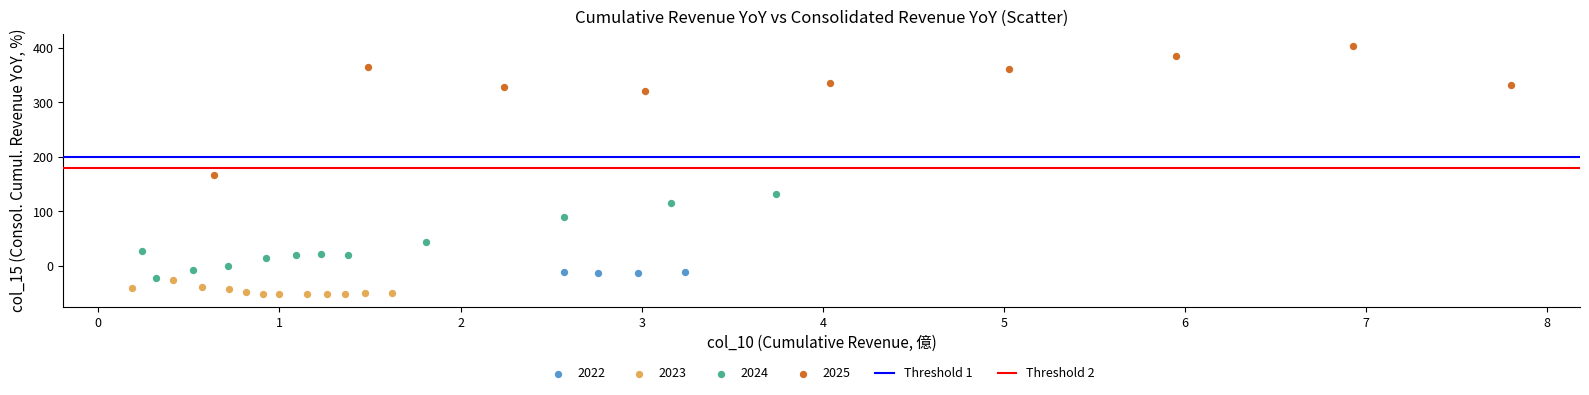

Which series reaches the minimum Y coordinate?

2023